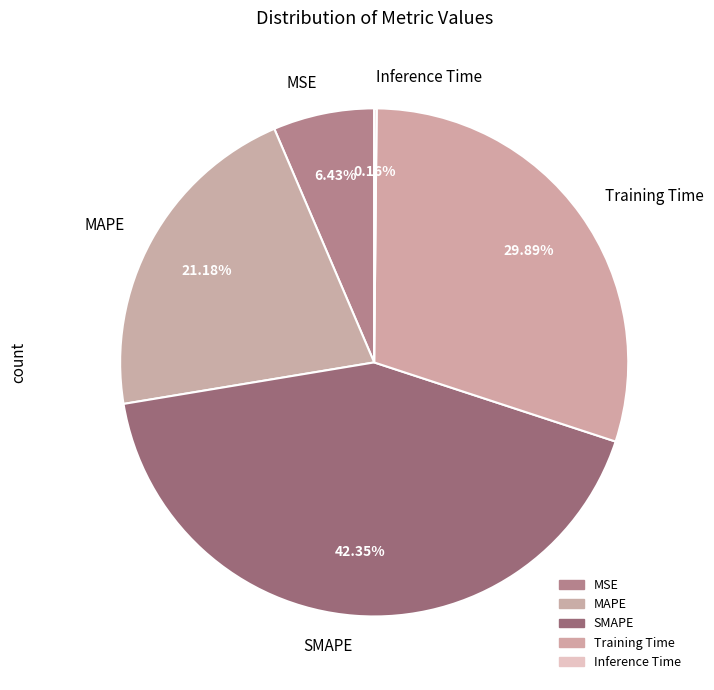

What portion of the pie excludes Training Time?

70.1%